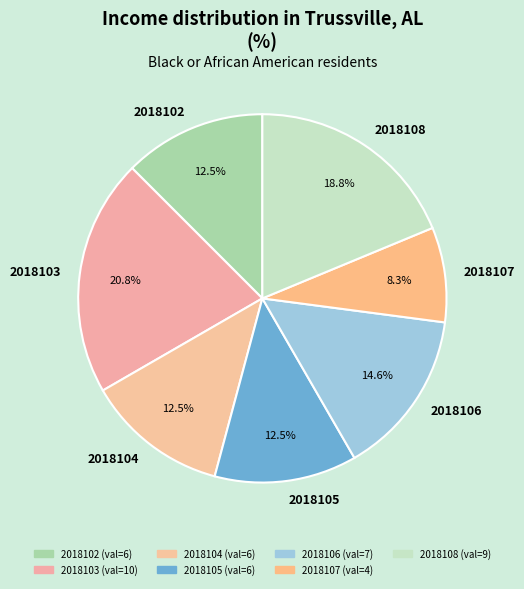

How many segments does this pie chart have?

7